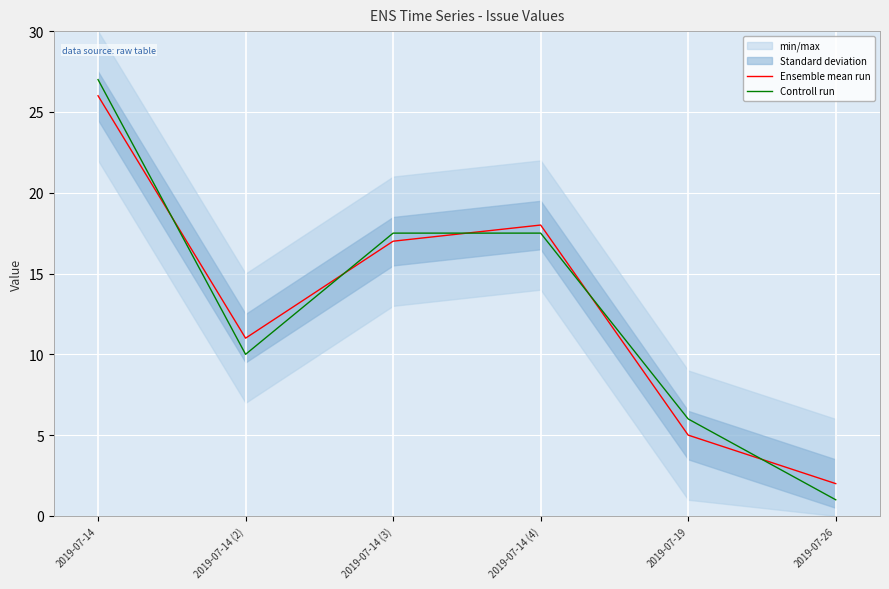

What is the difference between the maximum and minimum values in the Ensemble mean run series?

24.0